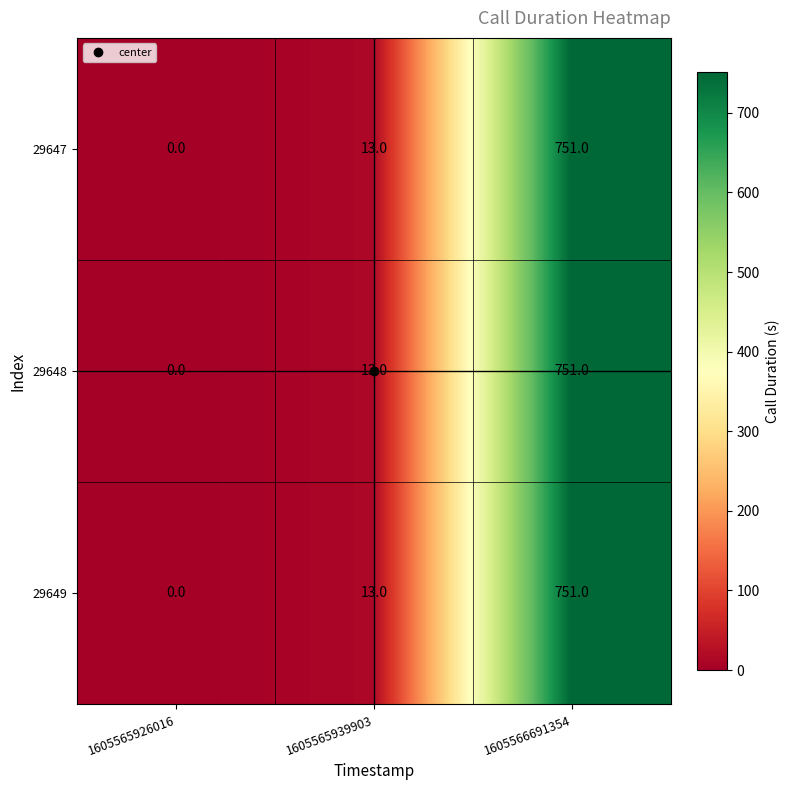

Which category has the lowest value in the 29648 series?

1605565926016